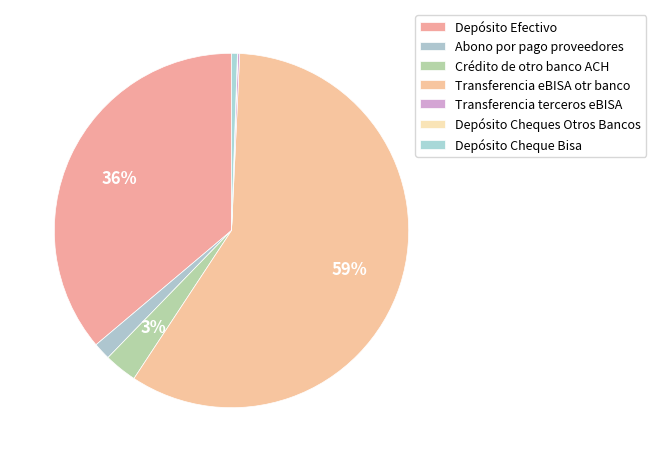

Approximately how many times larger is the value at Transferencia eBISA otr banco compared to Depósito Efectivo?

1.6